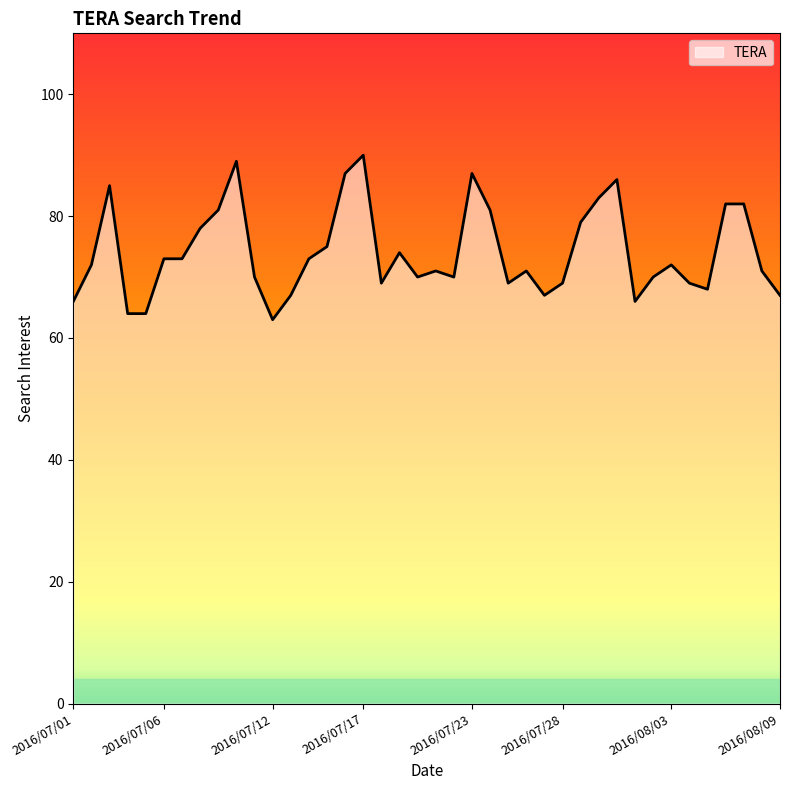

What is the smallest value displayed?

63